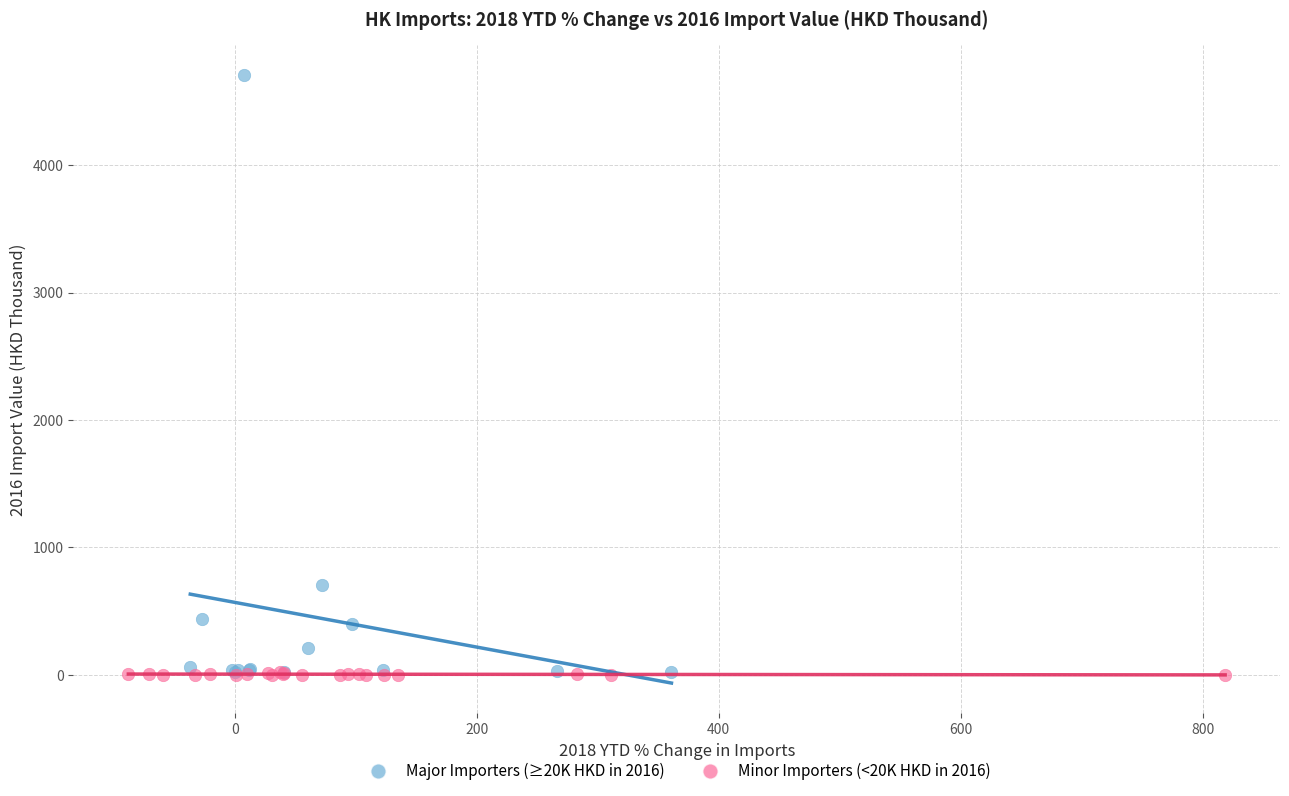

Which series has the largest Y range (max minus min)?

Major Importers (≥20K HKD in 2016)